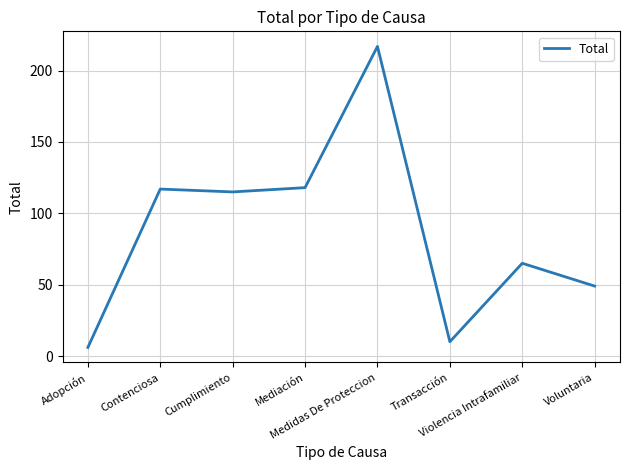

What is the smallest value displayed?

6